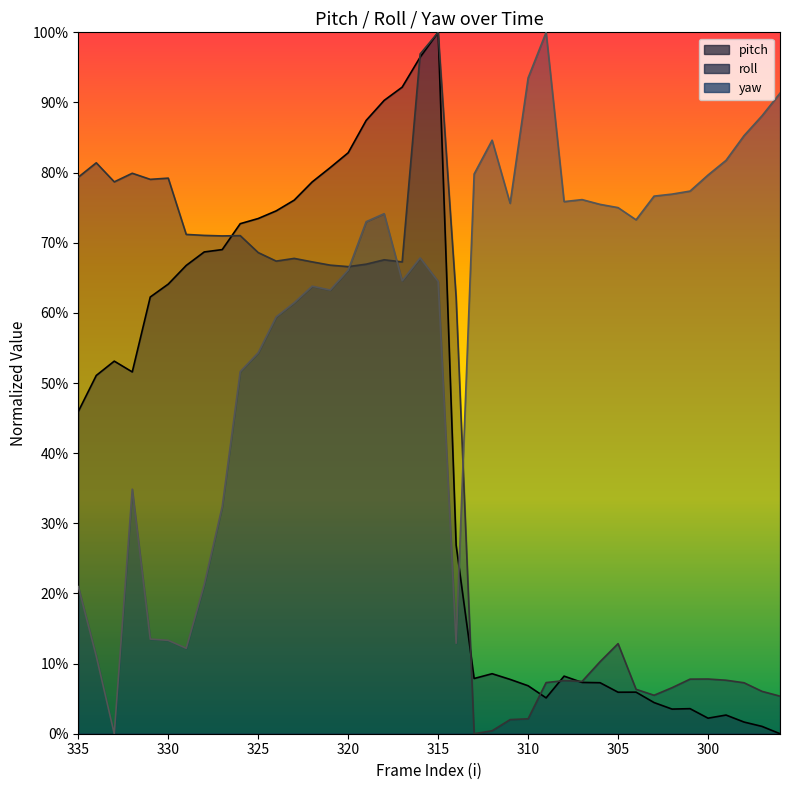

What is the difference between the pitch values at 300 and 322?

0.8